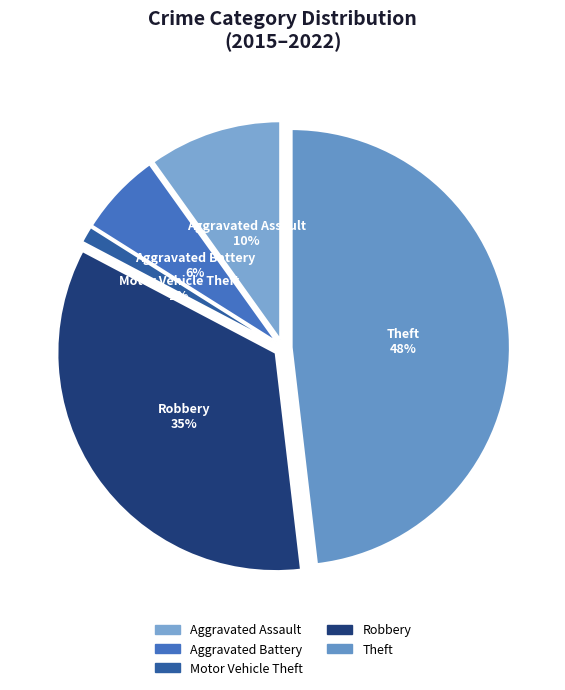

Between Motor Vehicle Theft and Aggravated Assault, which is larger?

Aggravated Assault